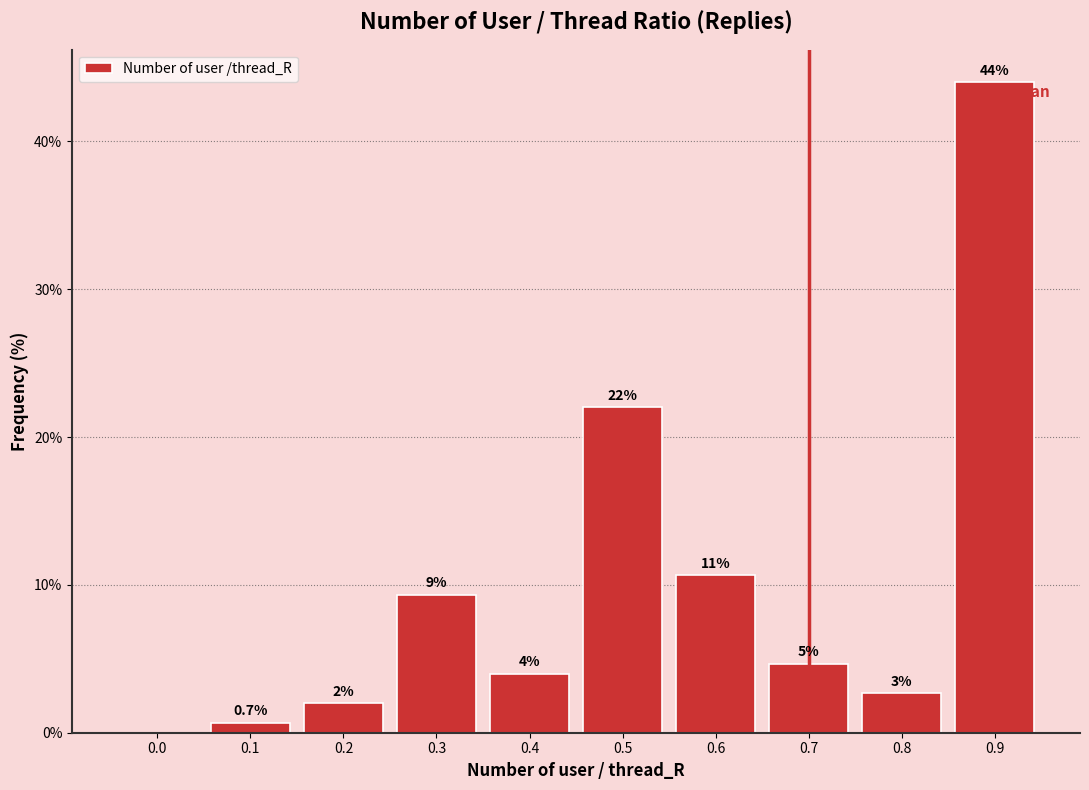

The value at 0.5 is 22.0. True or false?

True